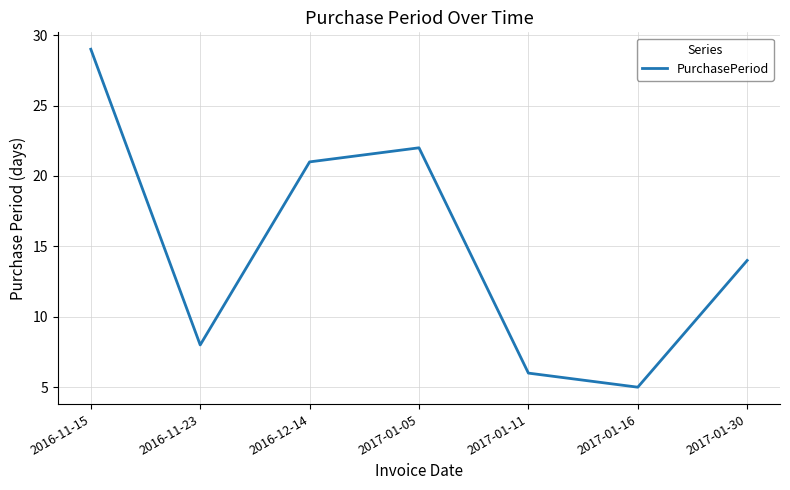

Between 2017-01-30 and 2017-01-16, which is larger?

2017-01-30